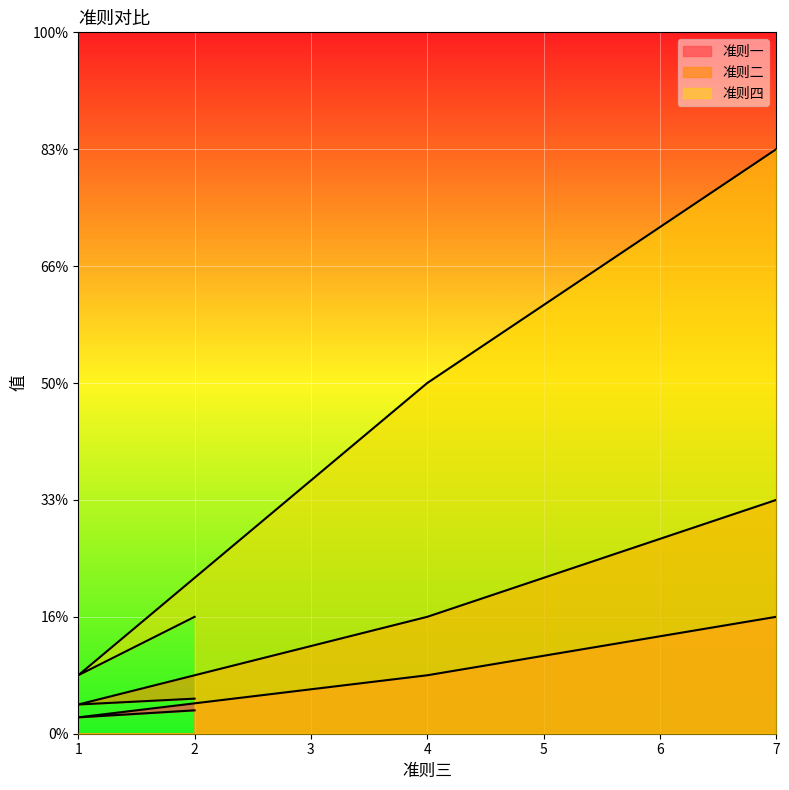

At which category does 准则一 reach its first local valley?

1